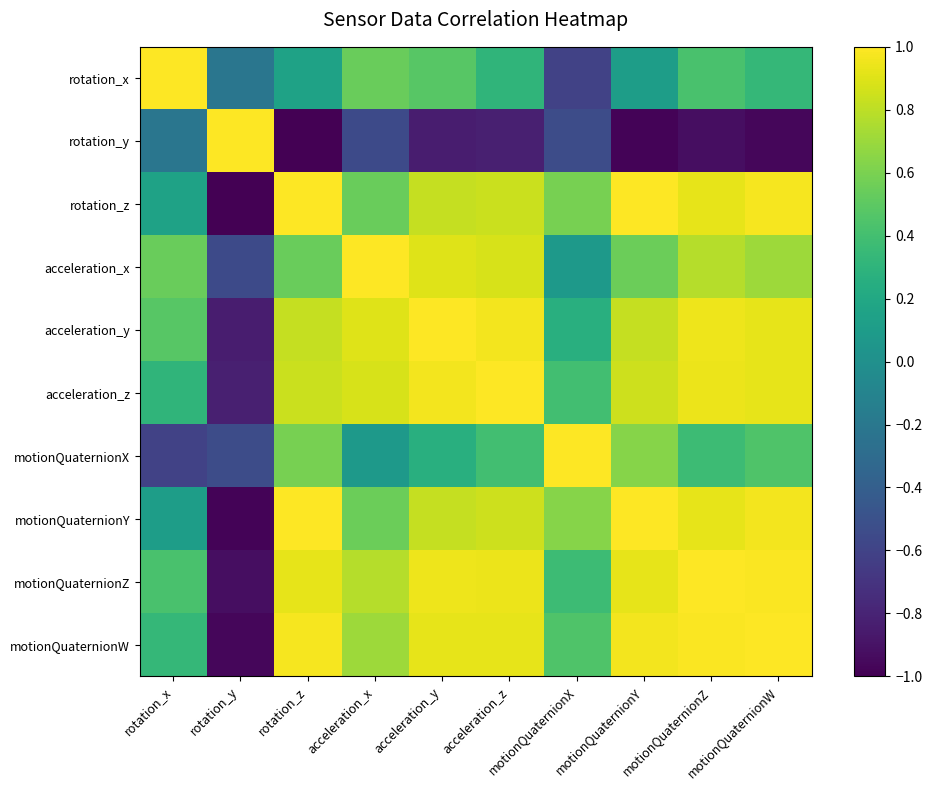

Which label corresponds to the smallest value in the chart?

rotation_z